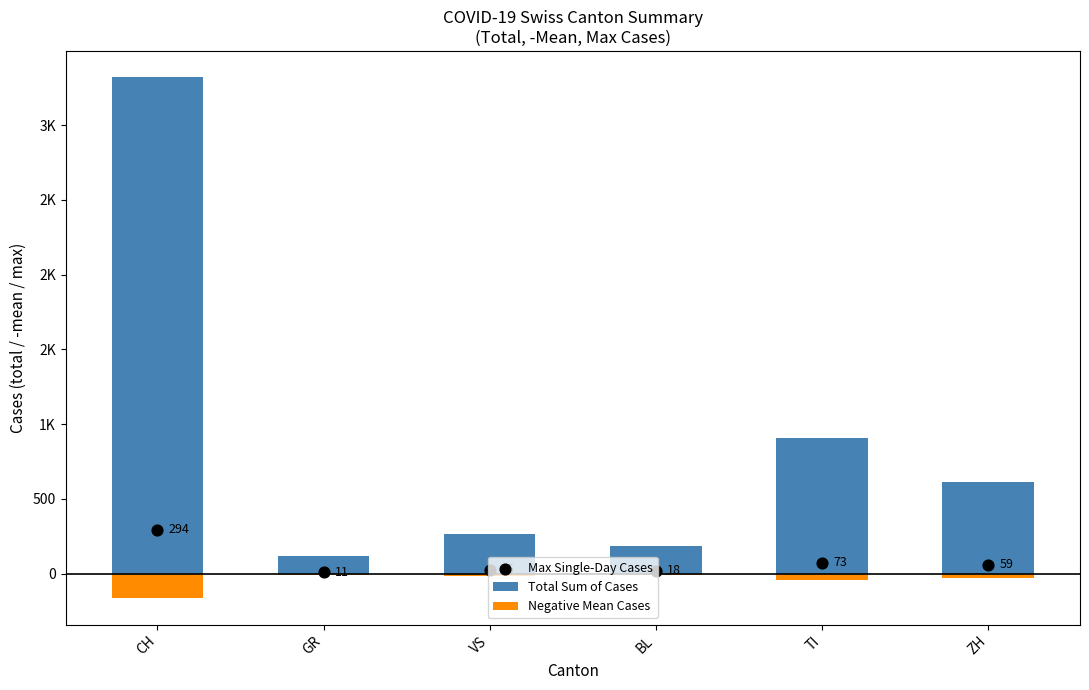

What is the total value across all series at ZH?

639.5